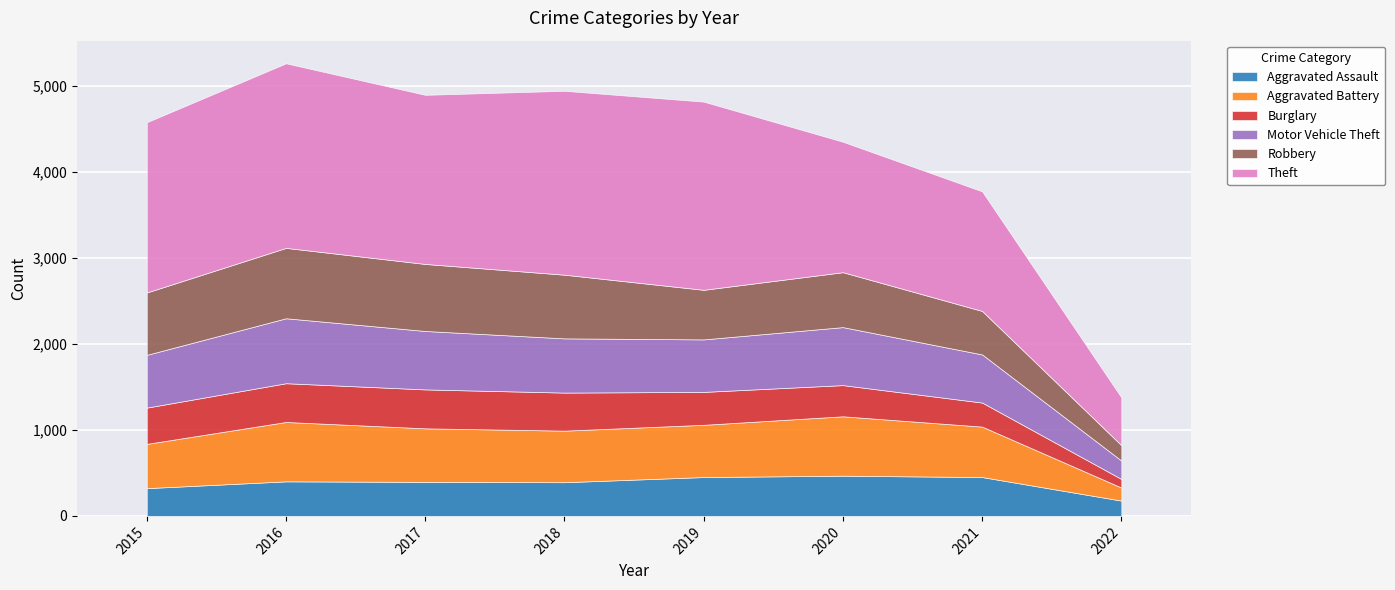

At which label does Aggravated Assault first exceed 402?

2019